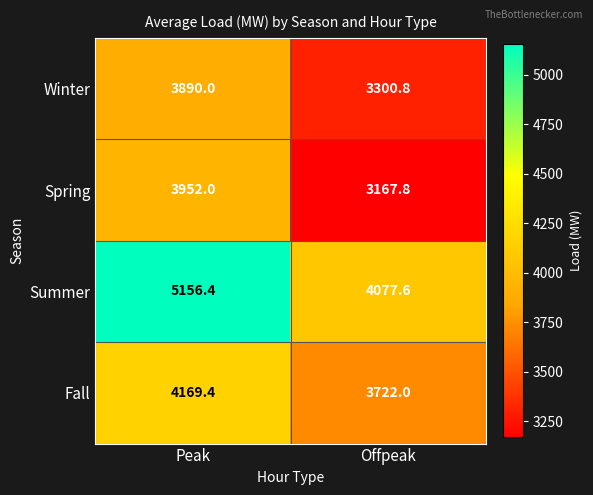

Is it true that Spring equals 1845.2 at Peak?

False